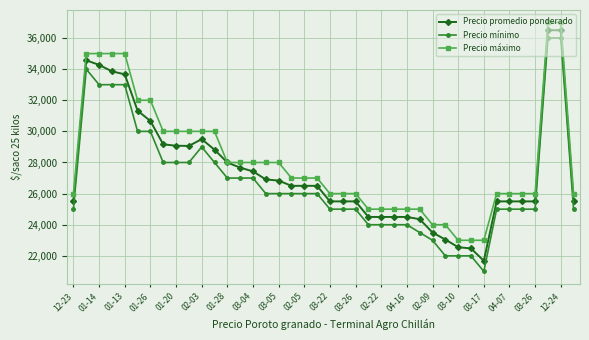

True or false: Precio promedio ponderado has more than 0 interior local peaks.

True